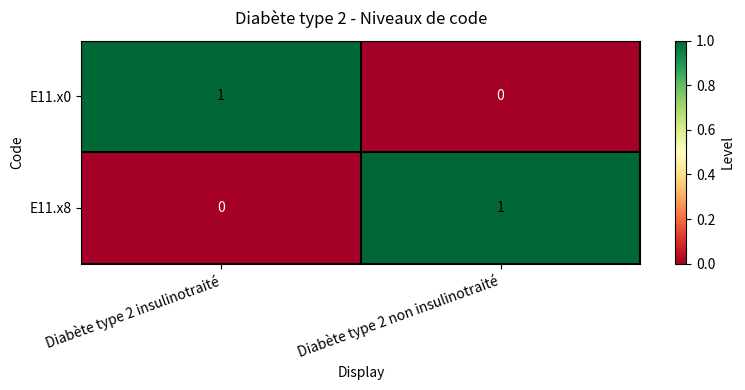

How many categories are shown in the chart?

2